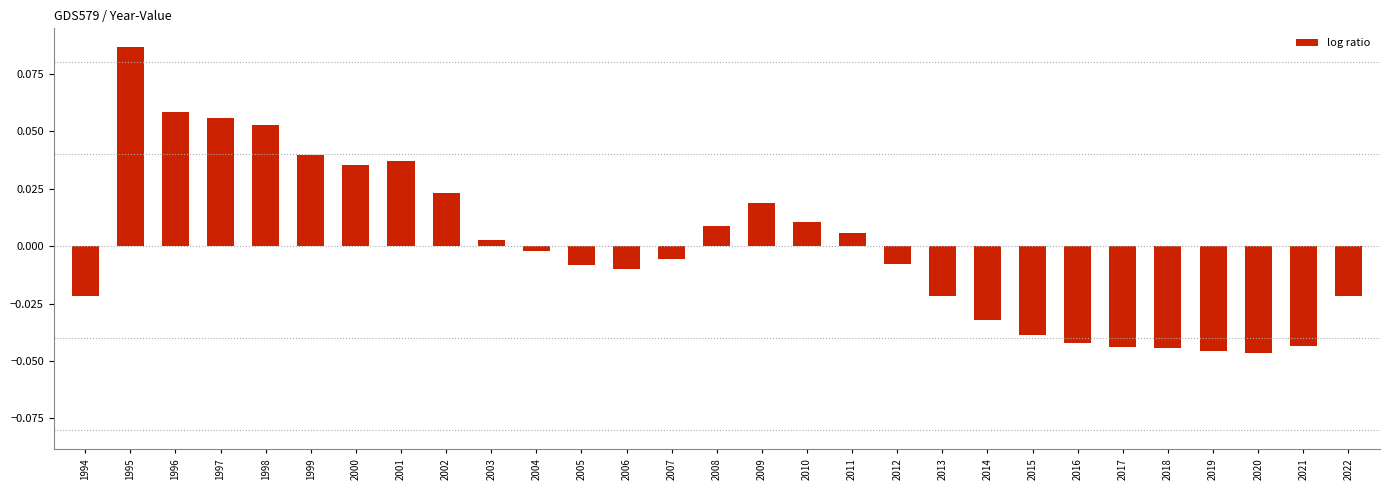

Which has a higher value, 2015 or 2008?

2008